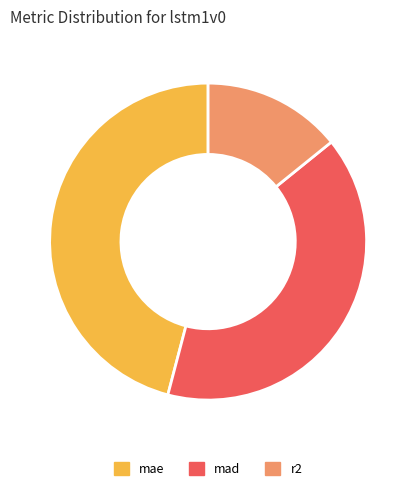

Approximately how many times larger is the value at r2 compared to mad?

0.4